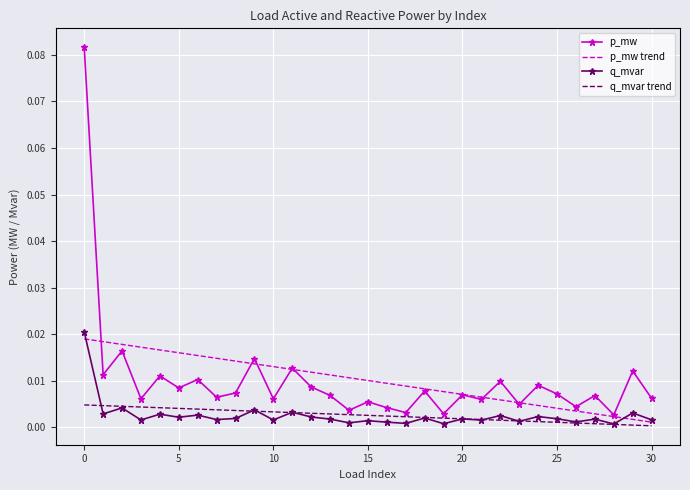

True or false: q_mvar and p_mw intersect in this chart.

False